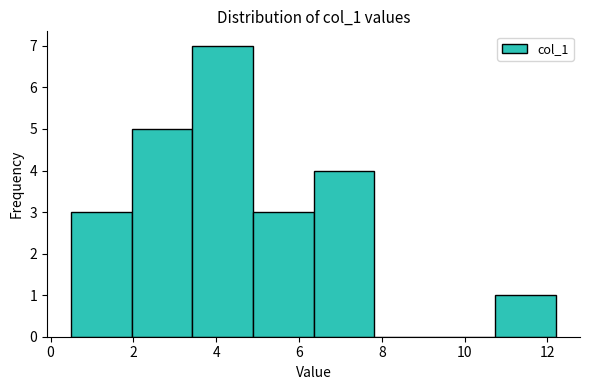

How tall is the bar that spans 6.4 to 7.8 on the x-axis? Neither the bar edges nor the heights are printed on the chart, so give them approximately, as read against the axes.

4